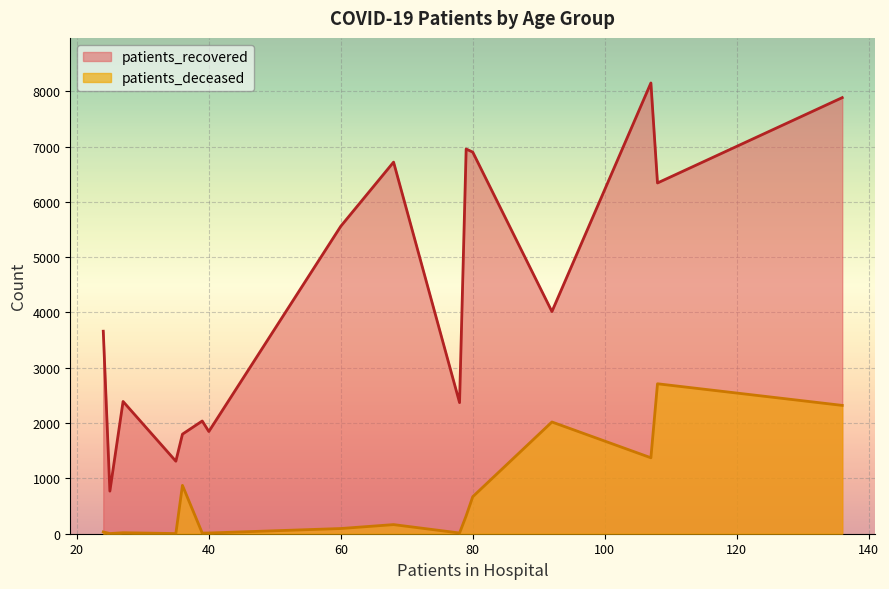

Does the chart display data point markers on the line(s)?

No